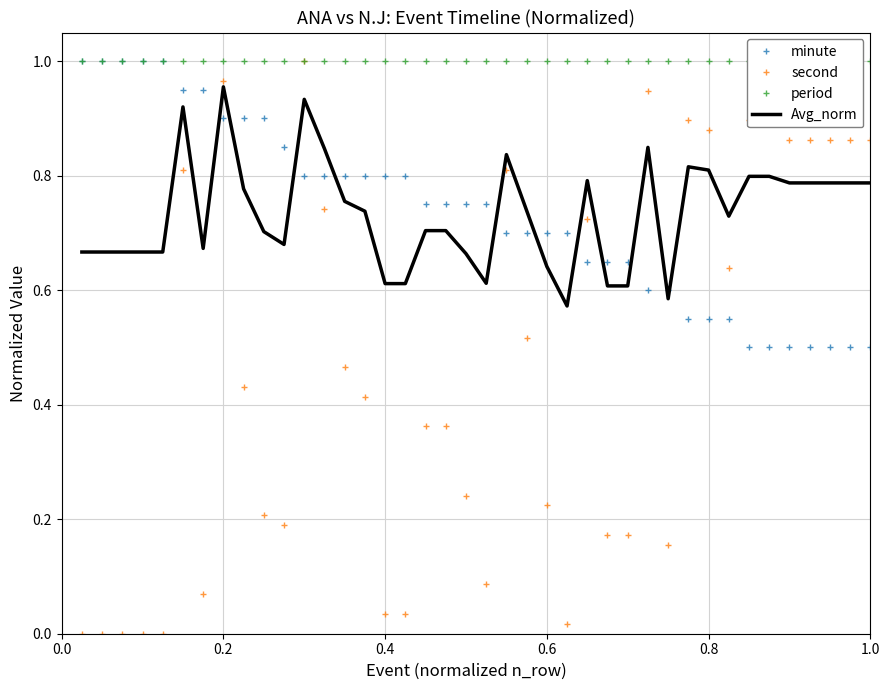

Rank the series by their maximum value, from highest to lowest.

minute, second, period, Avg_norm